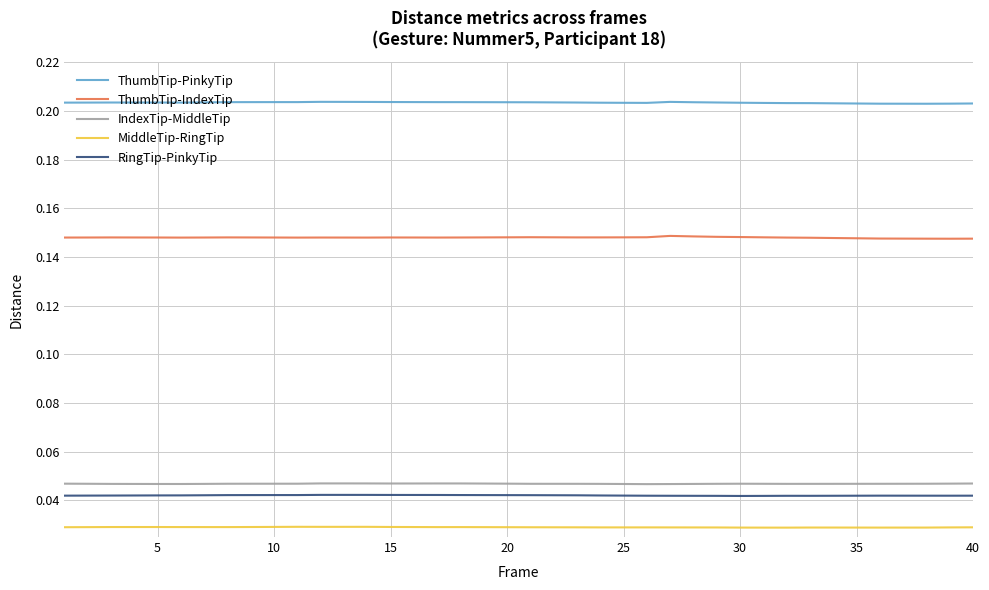

Rank the series by their maximum value, from highest to lowest.

ThumbTip-PinkyTip, ThumbTip-IndexTip, IndexTip-MiddleTip, RingTip-PinkyTip, MiddleTip-RingTip